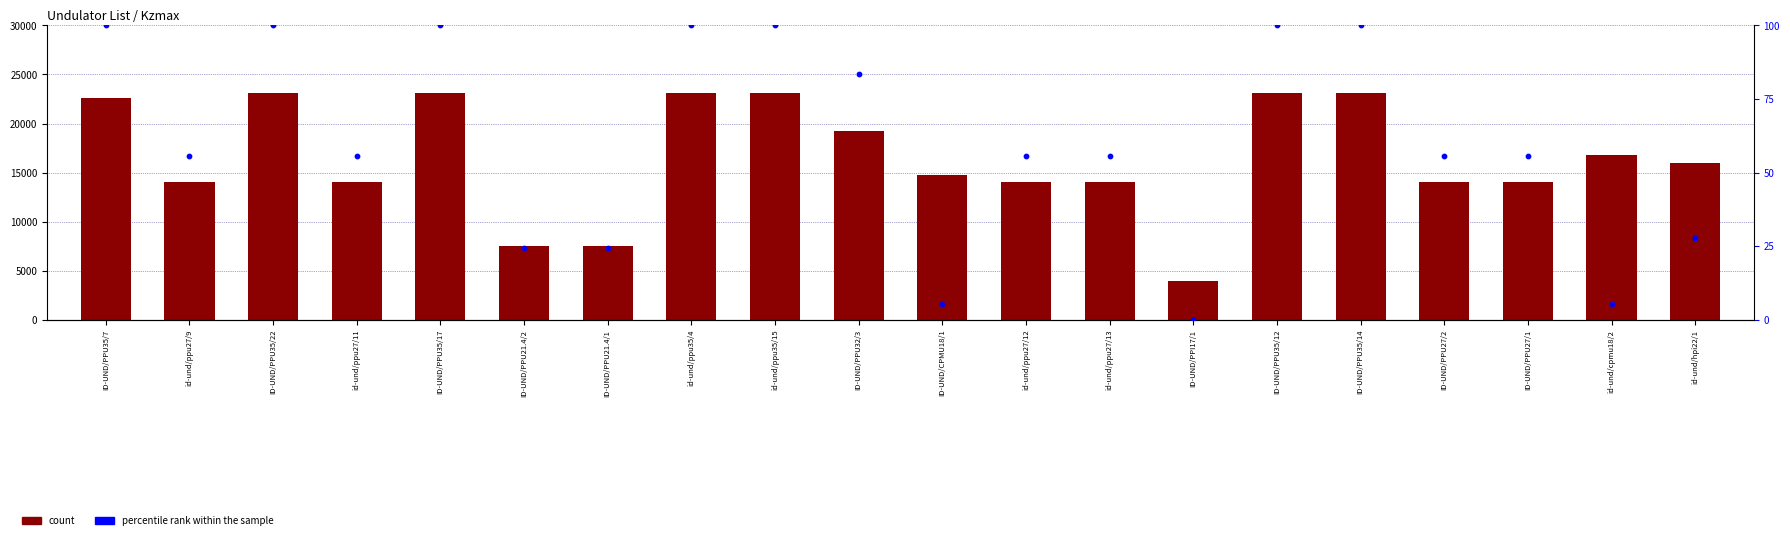

At how many categories does at least one series exceed 3009?

20